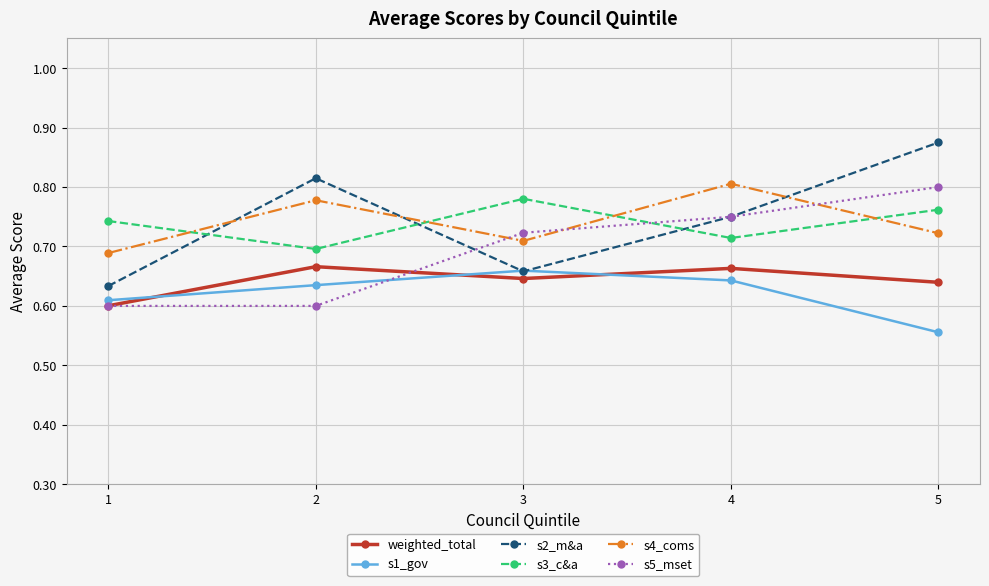

In s4_coms, how many points are higher than both neighbors (excluding endpoints)?

2